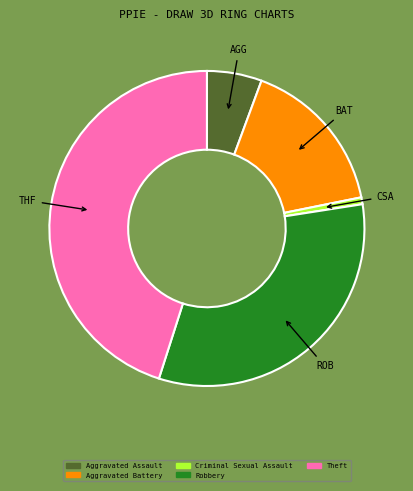

Is the sum of Criminal Sexual Assault and Theft greater than half?

No